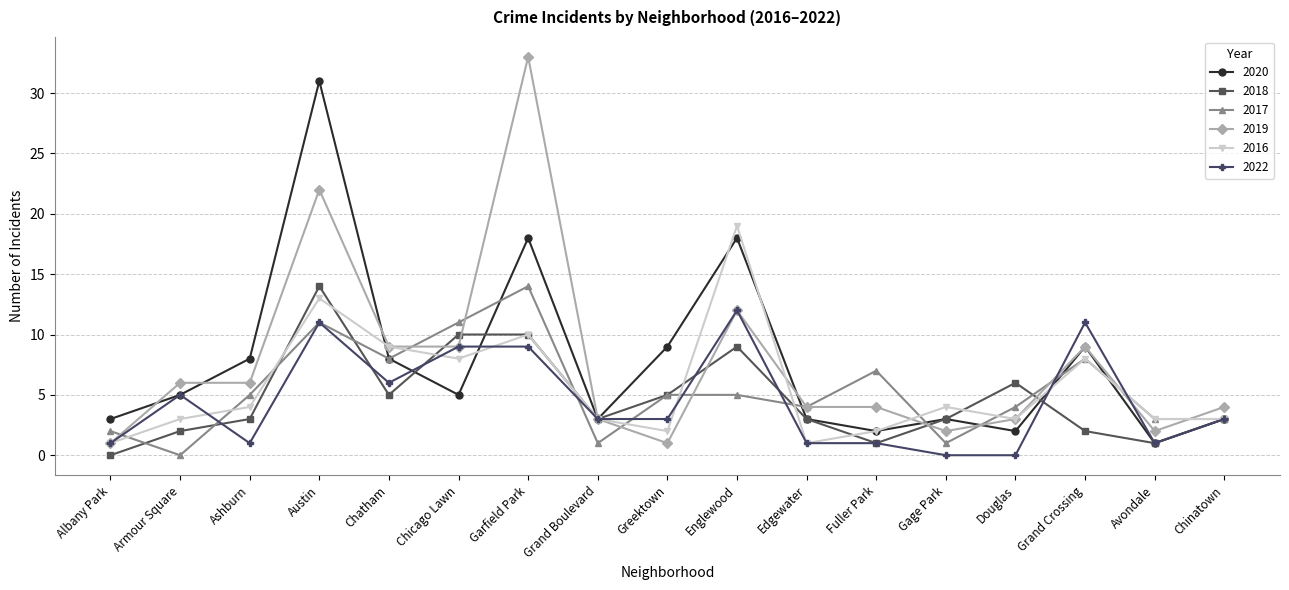

How many positive values does the 2017 series have?

16